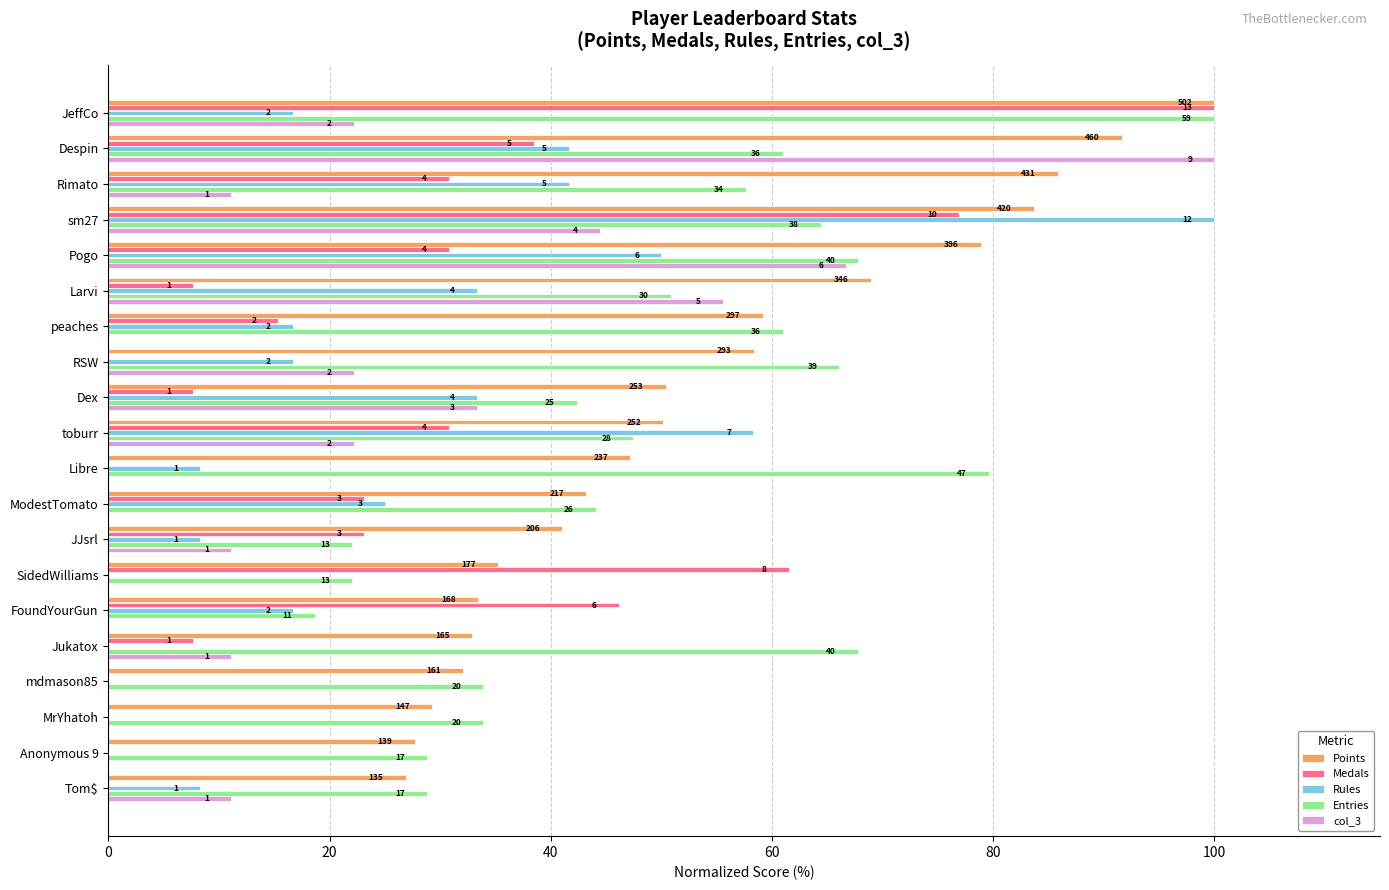

What are all the series names shown in the legend?

Points, Medals, Rules, Entries, col_3